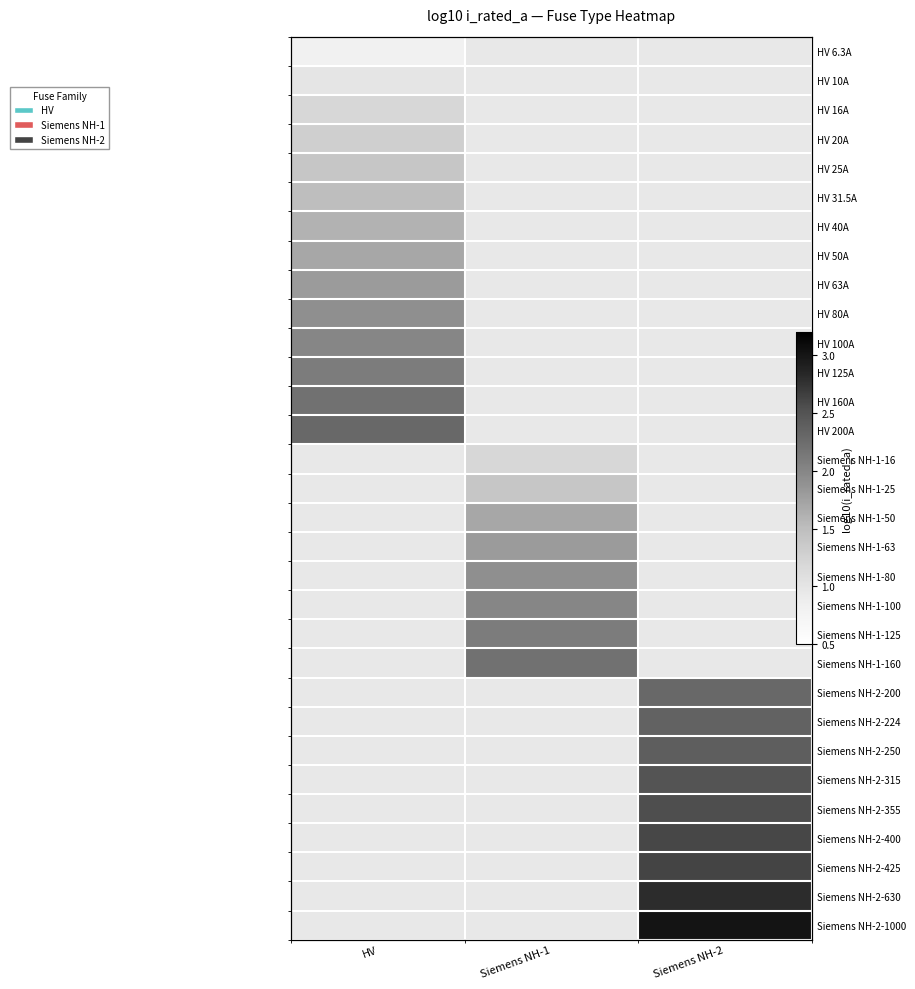

What is the maximum value for HV 25A?

1.4